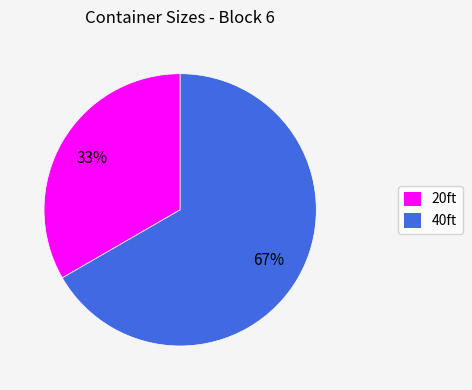

How many segments does this pie chart have?

2